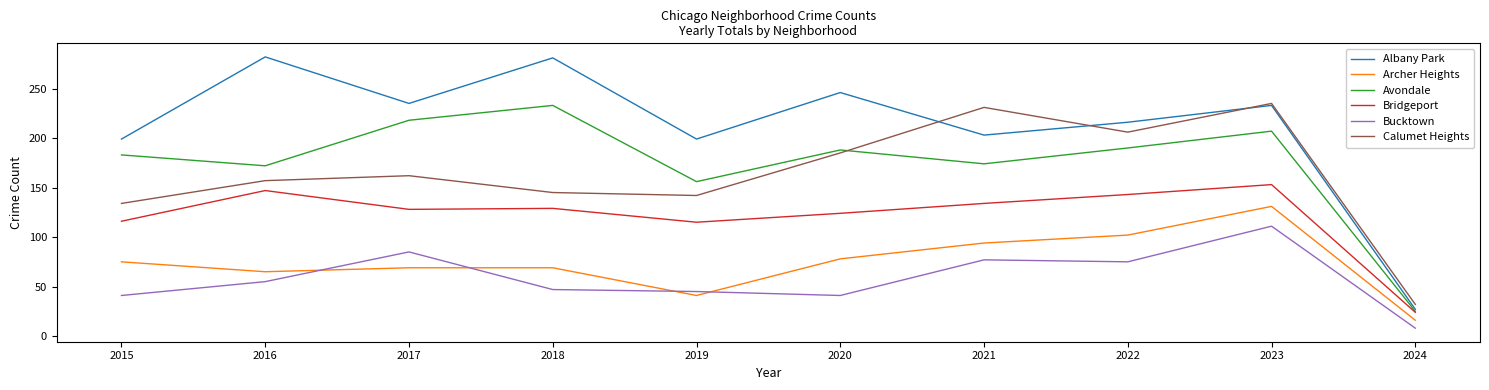

Is the value of Bucktown at 2021 greater than the value of Avondale at 2019?

No